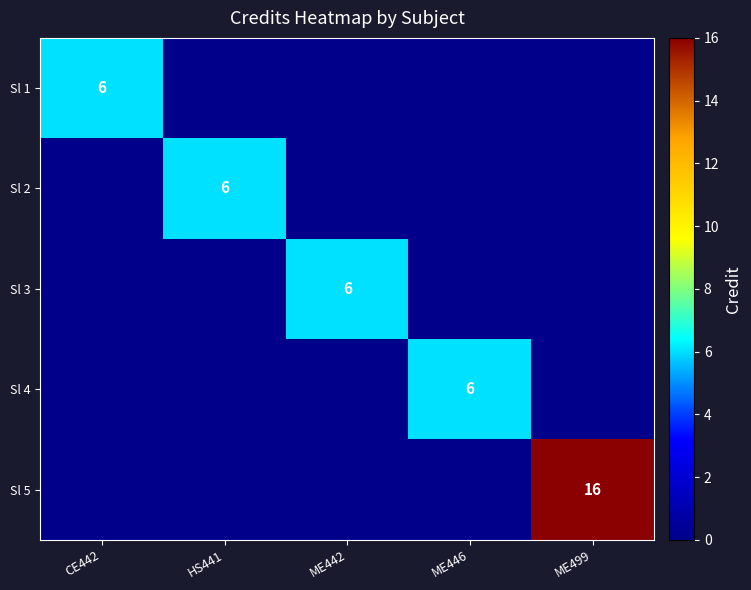

The Sl 3 series shows 6 at ME442. True or false?

True